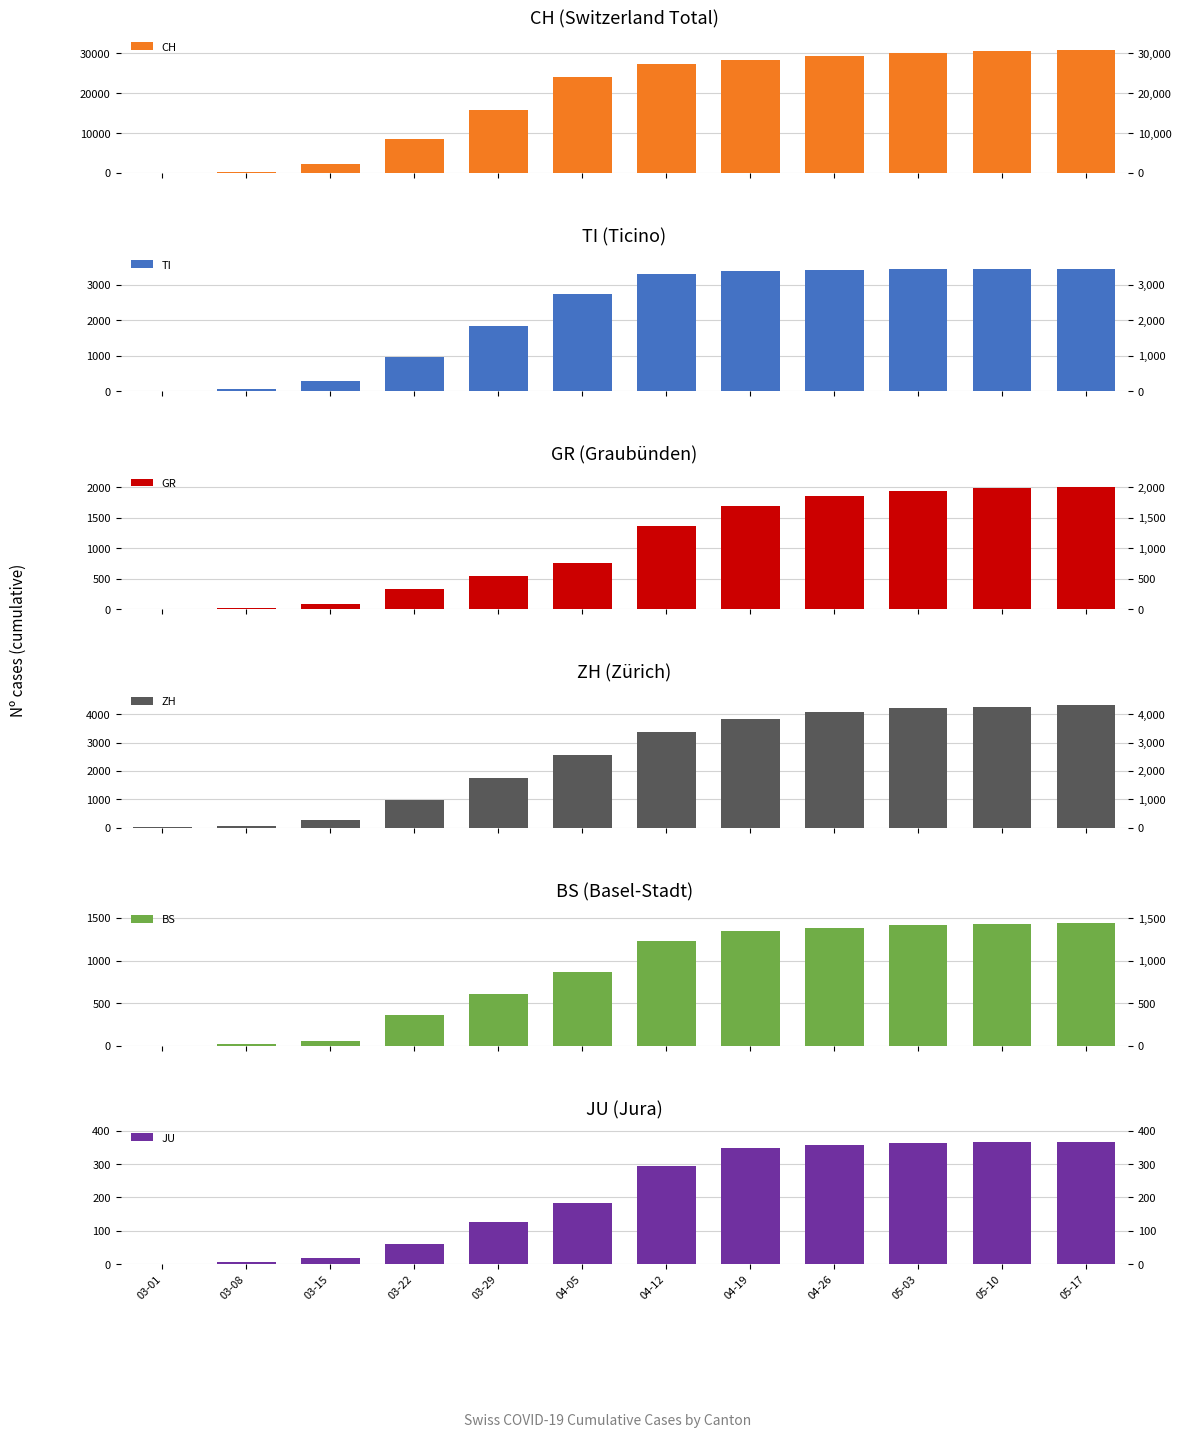

What are all the series names shown in the legend?

CH, TI, GR, ZH, BS, JU